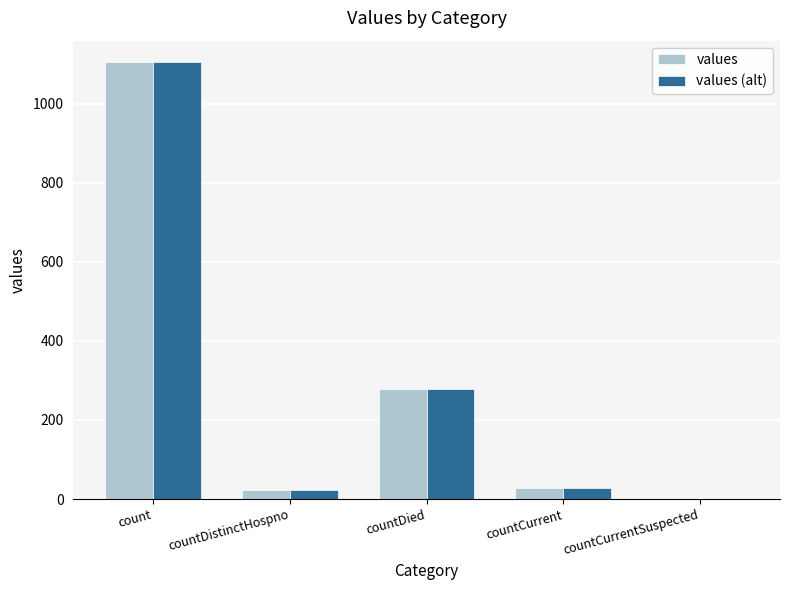

The value of values (alt) at countDied is 279. True or false?

True